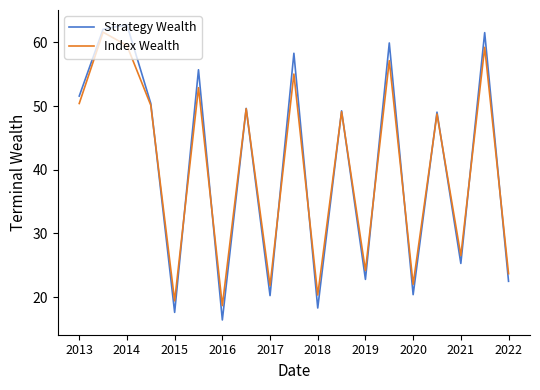

What is the maximum value shown in the chart?

62.8